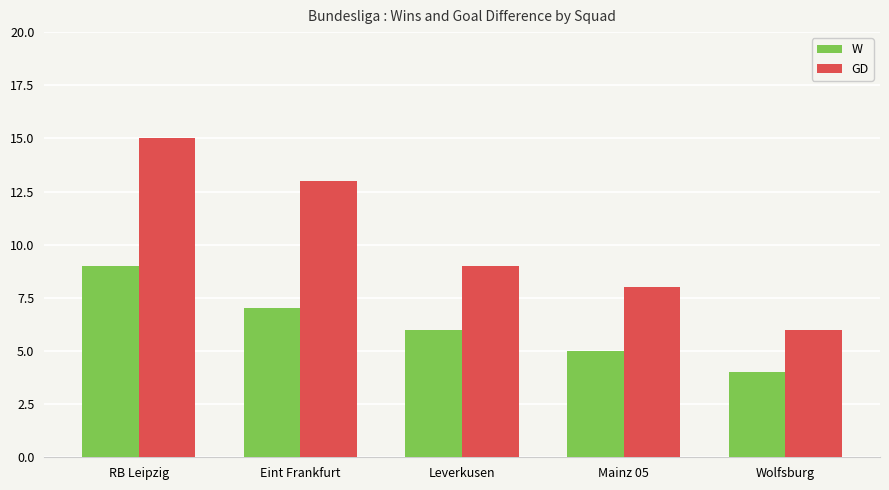

How many bars are there in total?

10